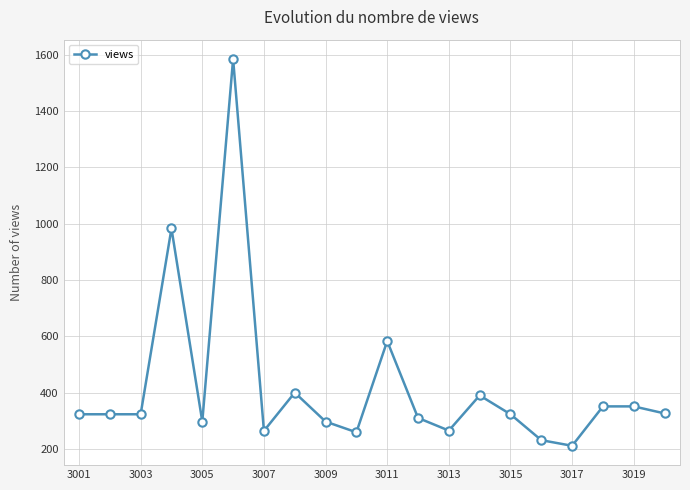

Does the chart have visible grid lines?

Yes